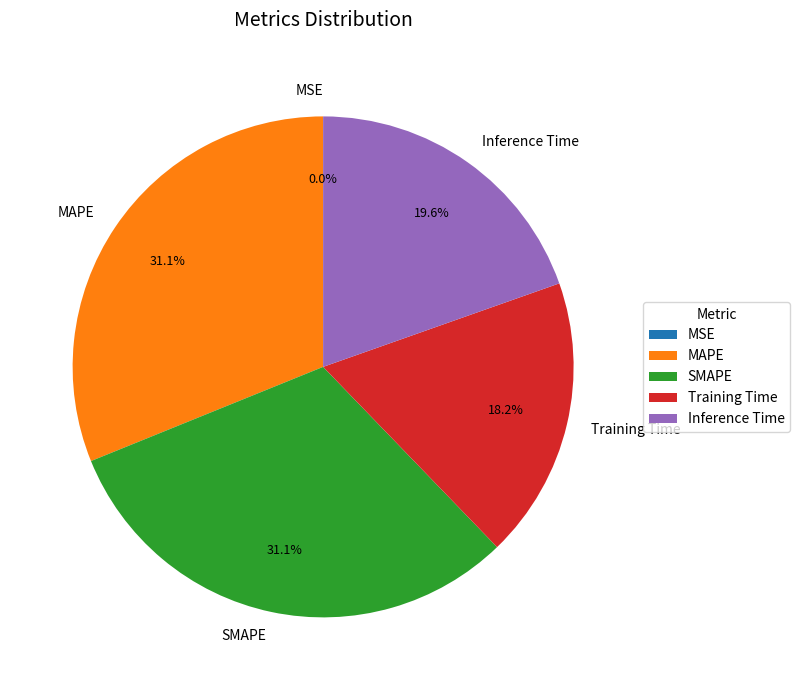

What percentage is NOT represented by Training Time?

81.8%